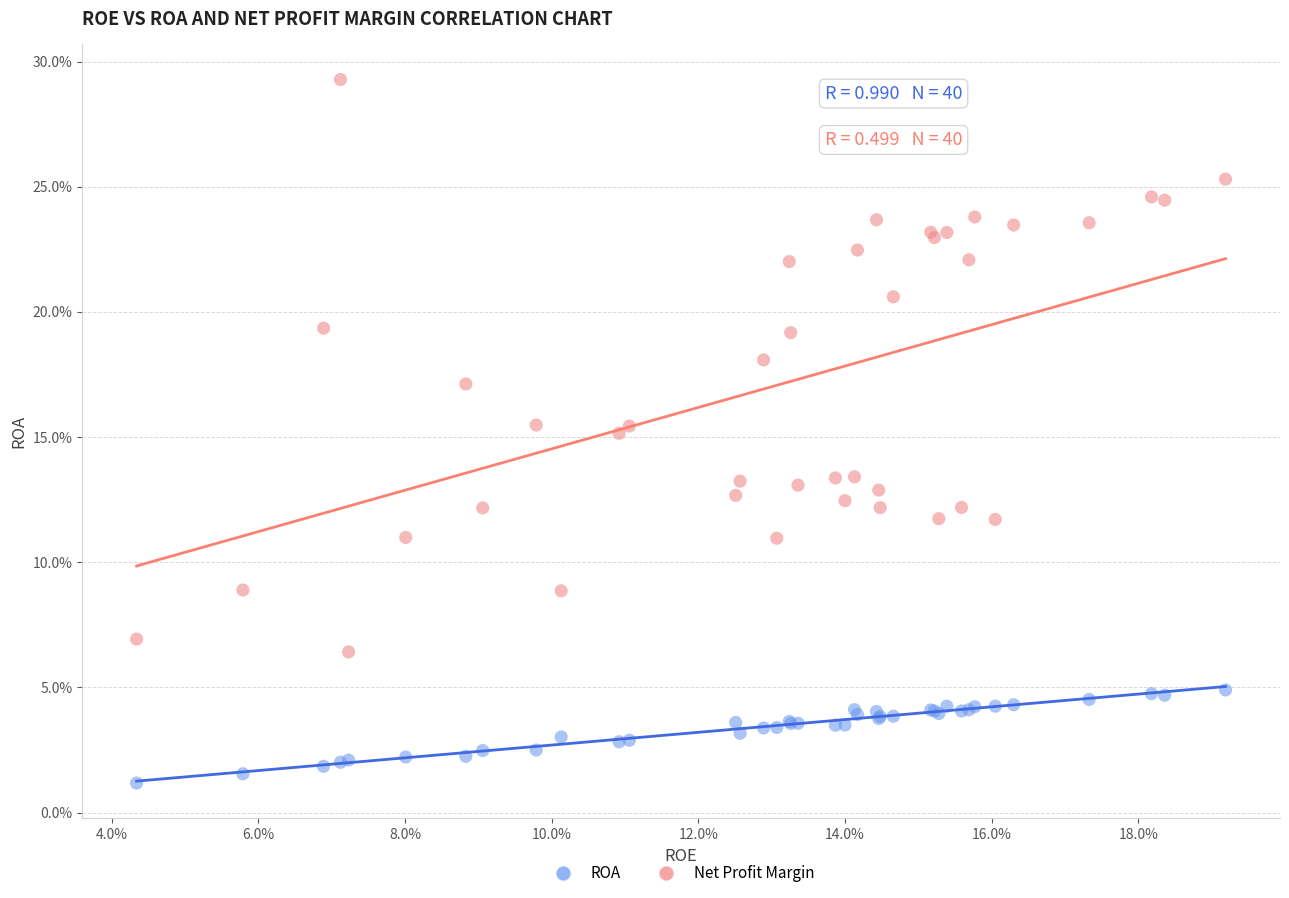

Which series contains the lowest Y value?

ROA